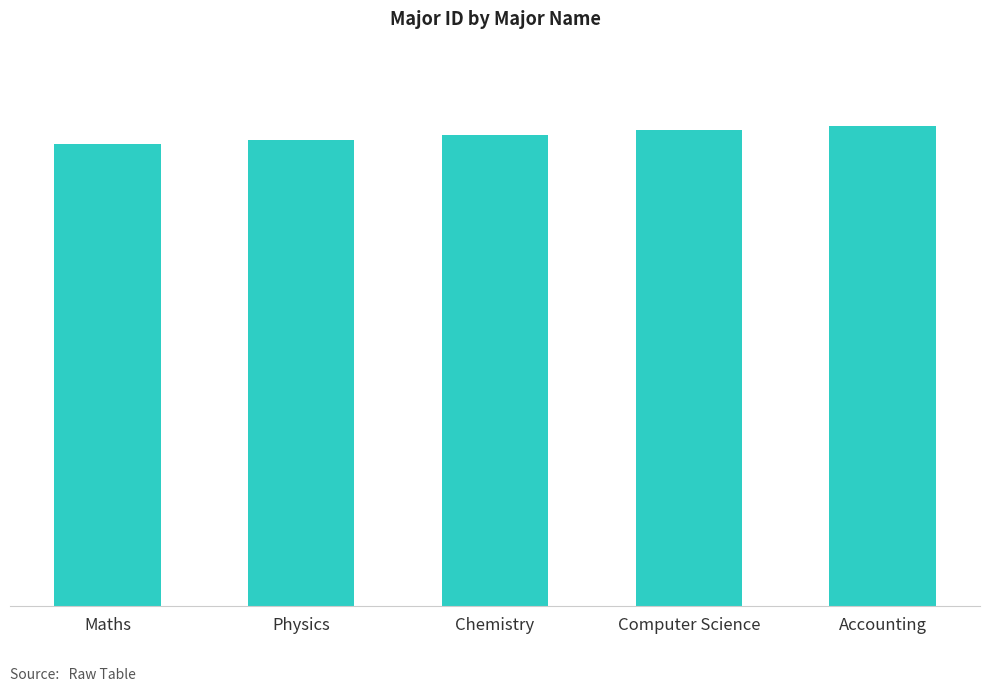

What is the label of the 1st bar from the right?

Accounting